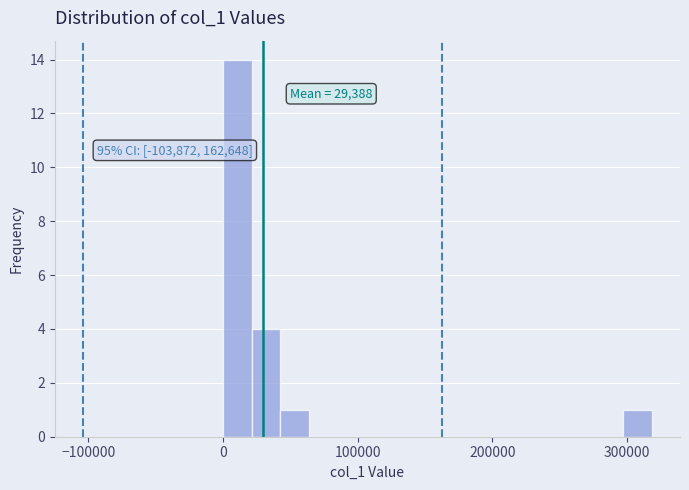

Read against the x-axis, roughly where is the centre of the tallest bar?

10000